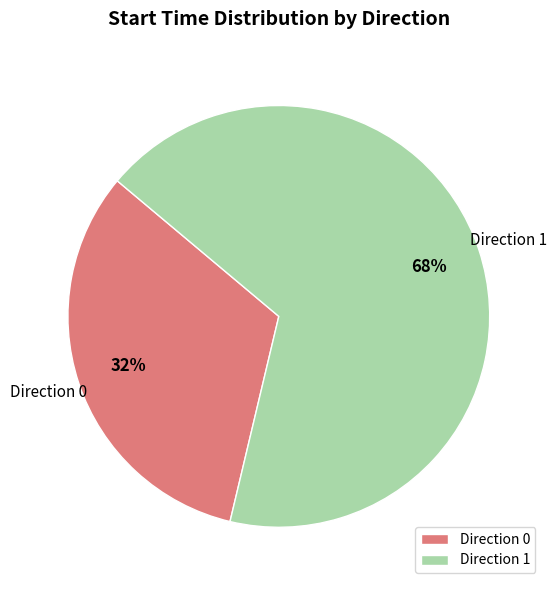

True or false: Direction 0 accounts for 44% of the total.

False